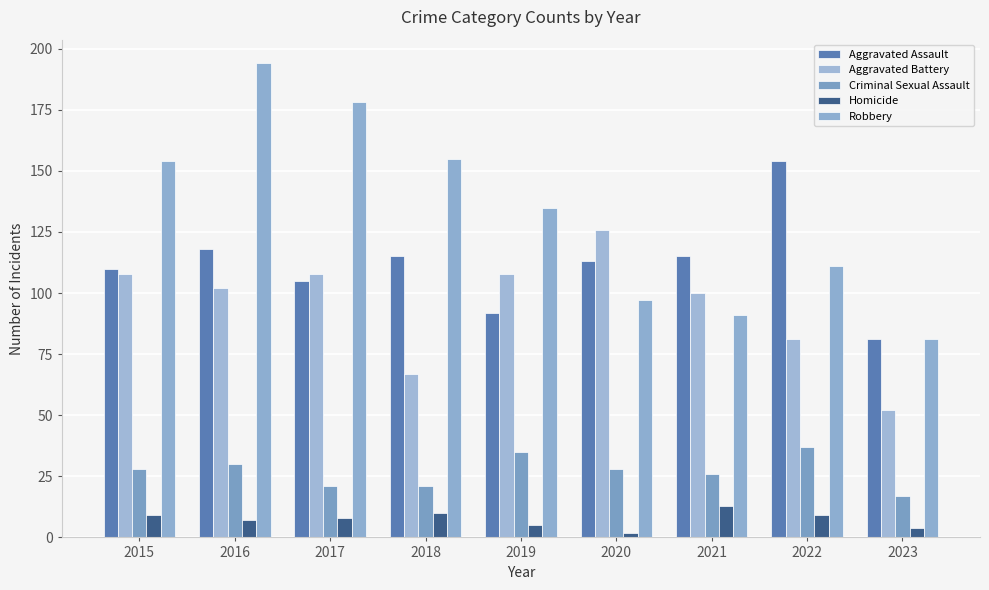

What is the minimum value shown in the chart?

2